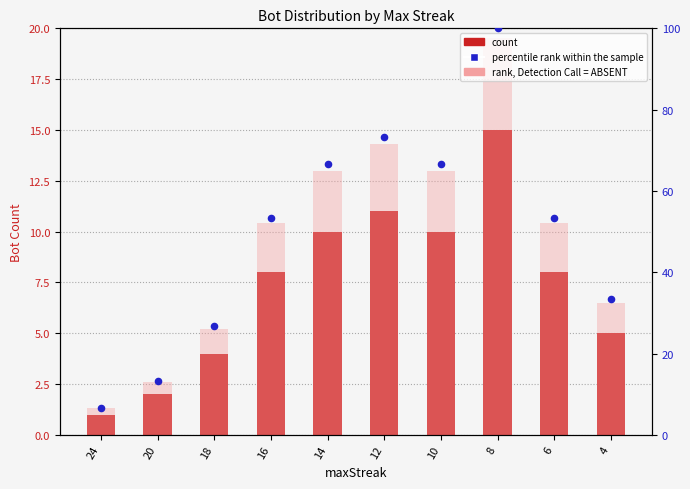

Which series contains the lowest Y value?

count